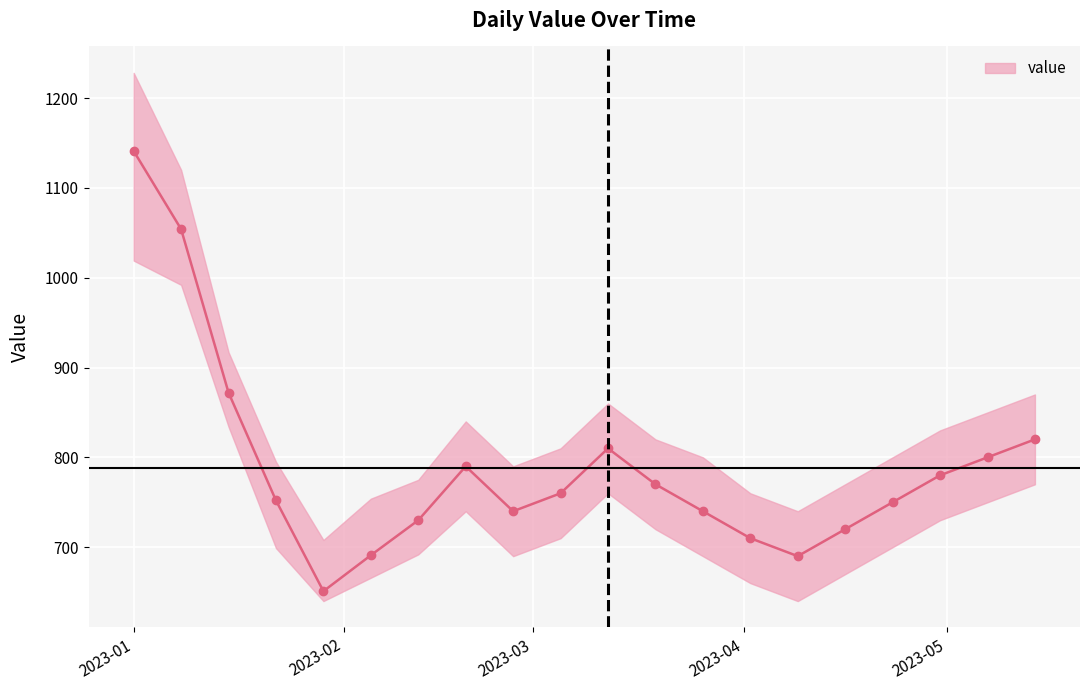

What is the value of the value point at the 14th from the left?

710